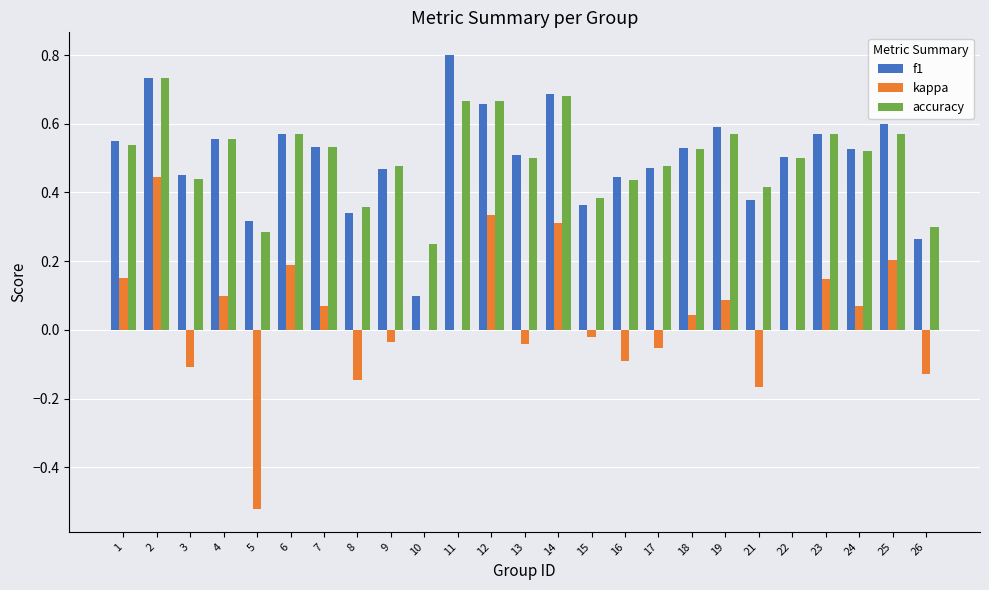

At which label does kappa first exceed 0?

1